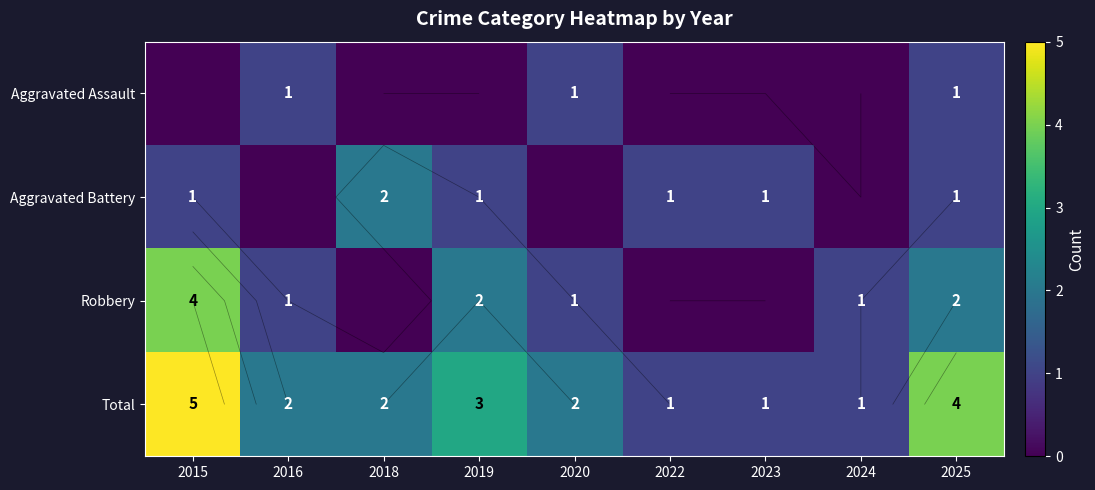

Where does the Robbery series first go above 1?

2015